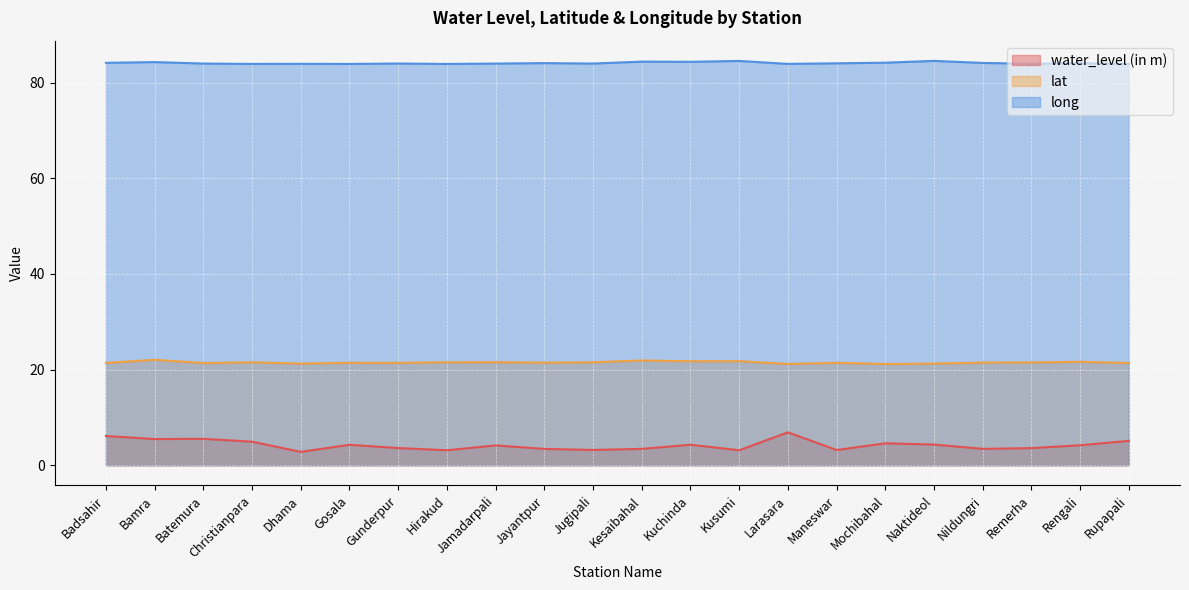

What is the spread (max minus min) of values at Batemura?

78.5